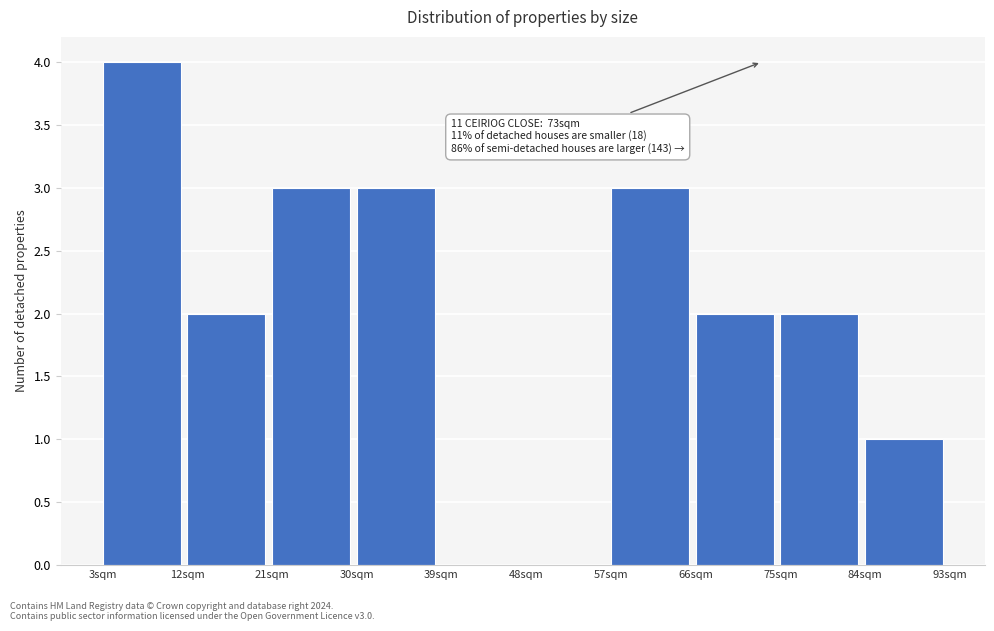

Over which range of the x-axis is the bar tallest?

3 to 12